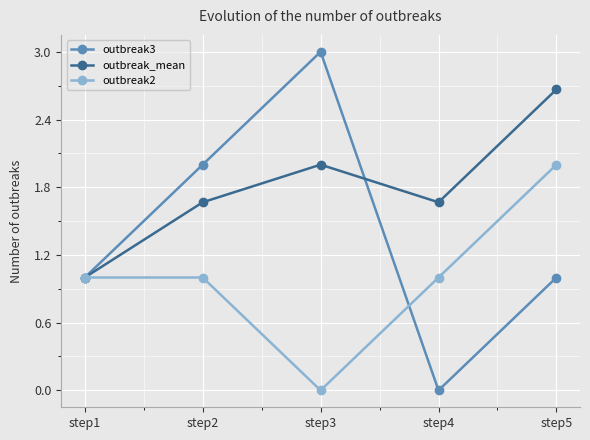

Count the number of categories in the chart.

5